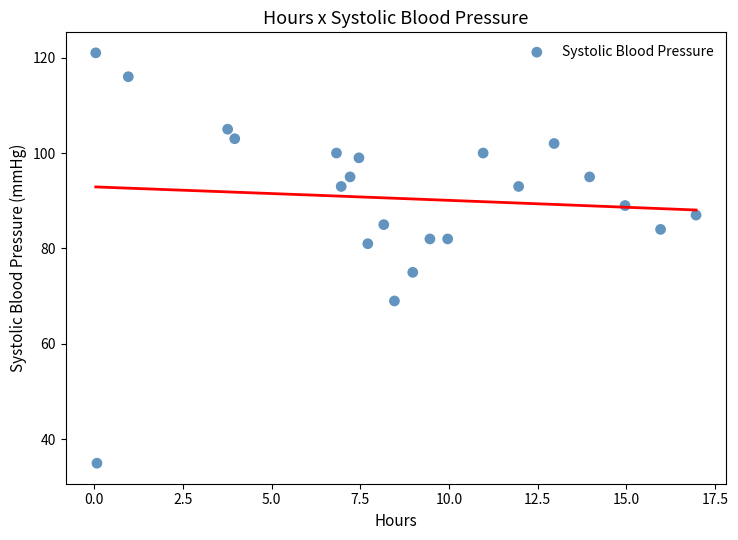

What is the range of Y values (max minus min)?

86